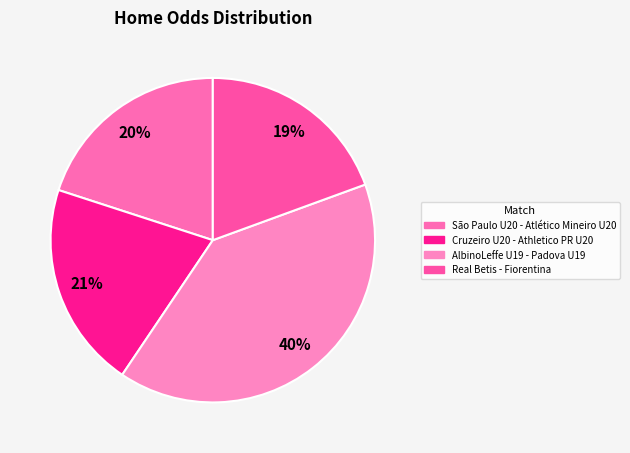

To the nearest percent, what is the combined percentage of Cruzeiro U20 - Athletico PR U20 and AlbinoLeffe U19 - Padova U19?

61%